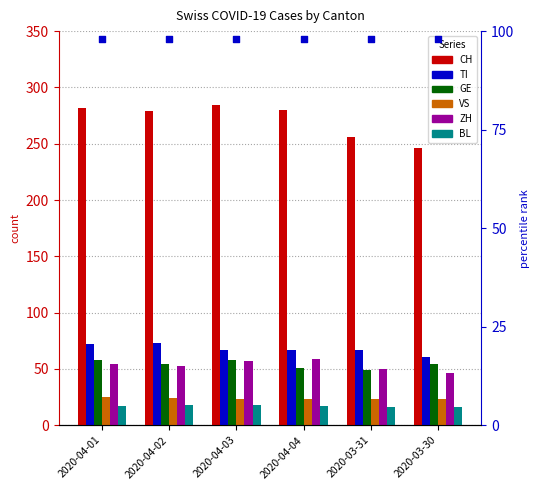

What are all the series names shown in the legend?

CH, TI, GE, VS, ZH, BL